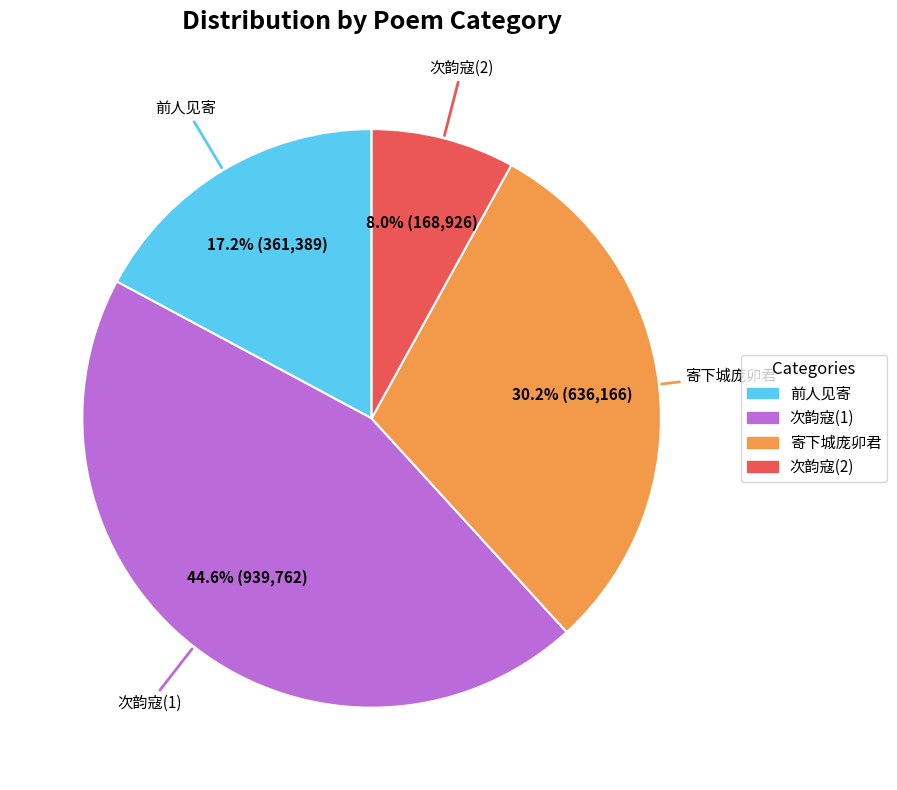

Does any single category account for the majority?

No